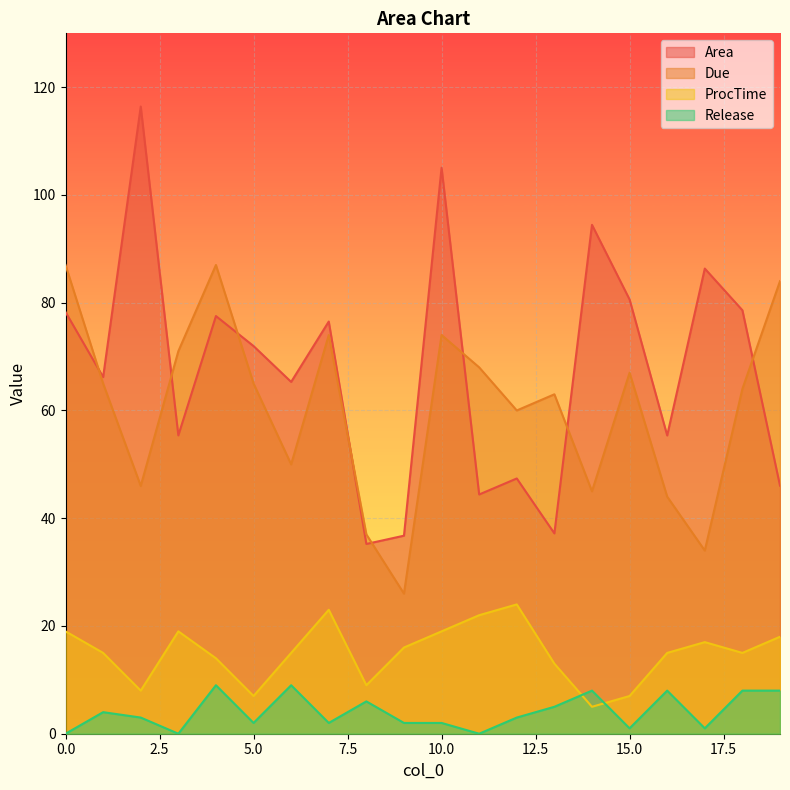

At which category is the sum across all series the highest?

10.0